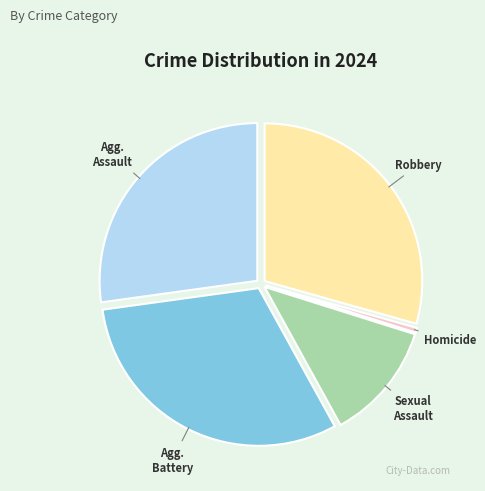

Is there a majority slice in this chart?

No